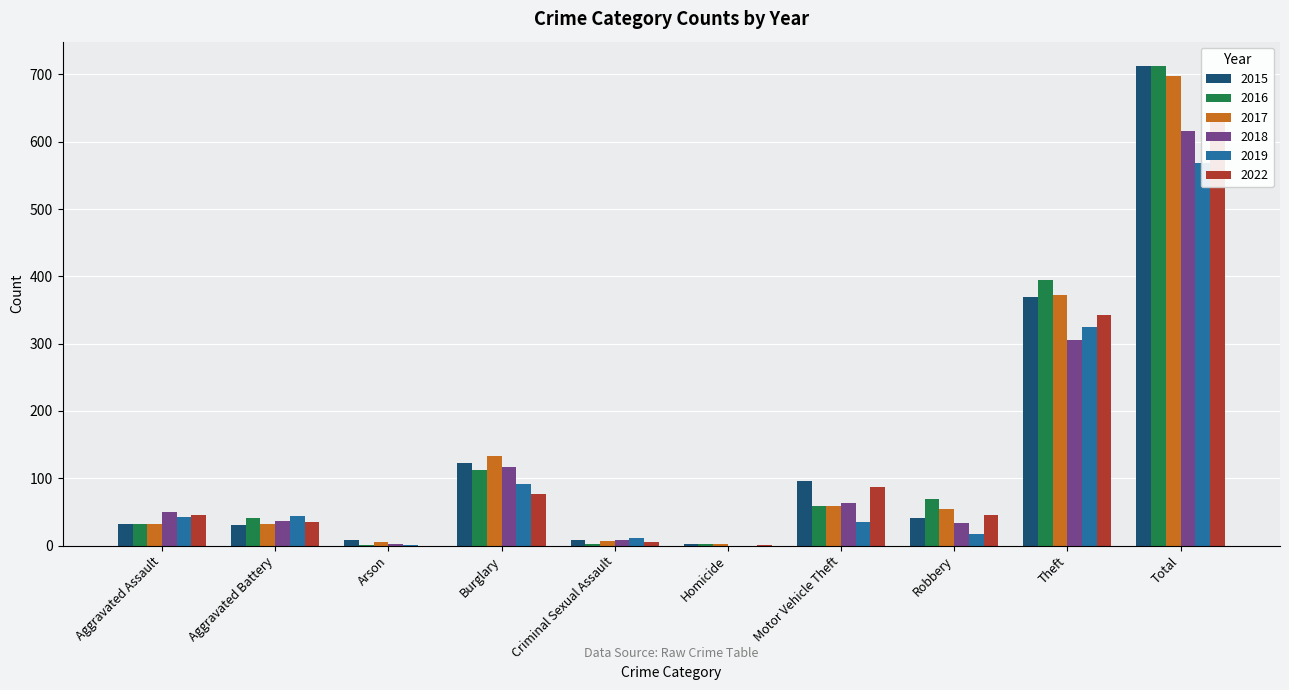

What is the label of the 1st bar from the left?

Aggravated Assault